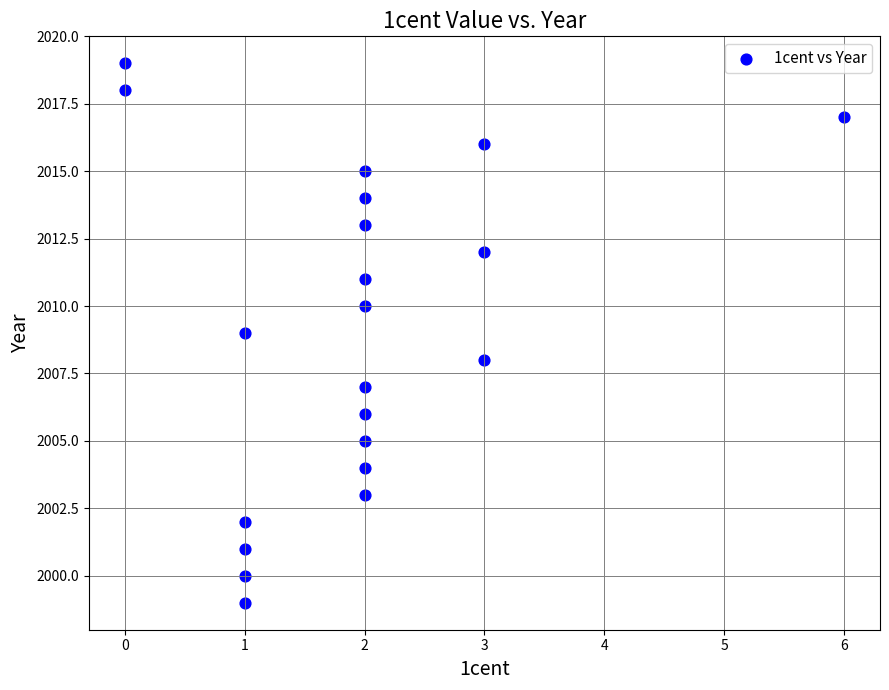

What is the range of X values (max minus min)?

6